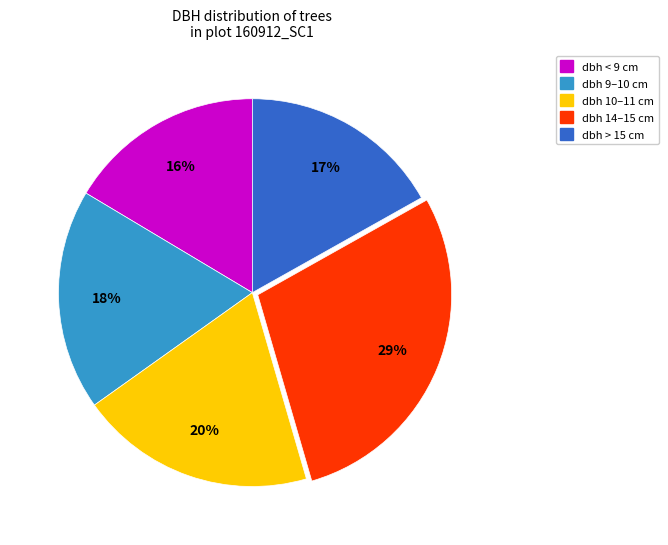

Is there any slice that represents more than half of the pie?

No